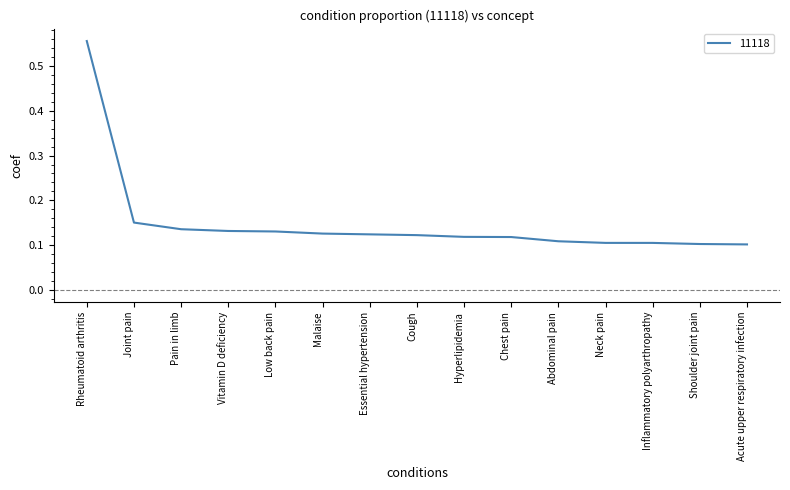

How many lines are shown in the chart?

1